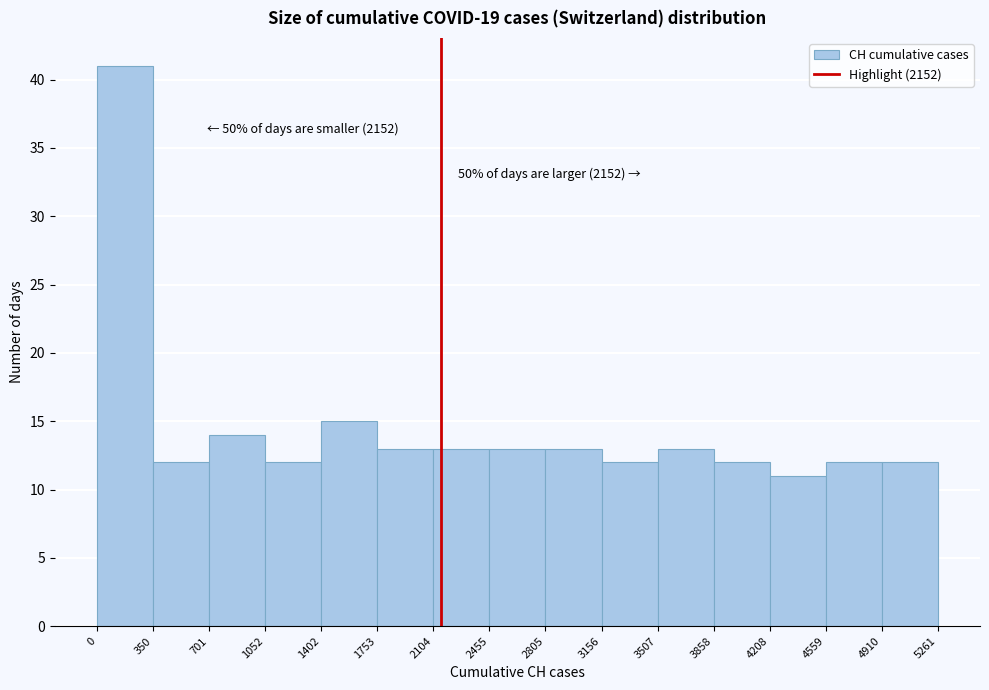

Which range on the x-axis has the tallest bar?

0 to 350